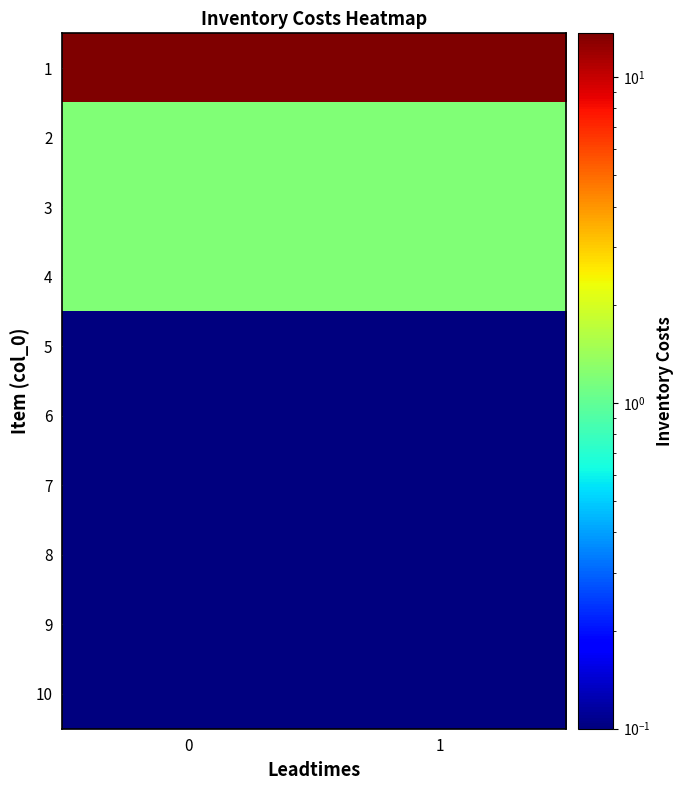

Between 1 and 0, which is larger?

1